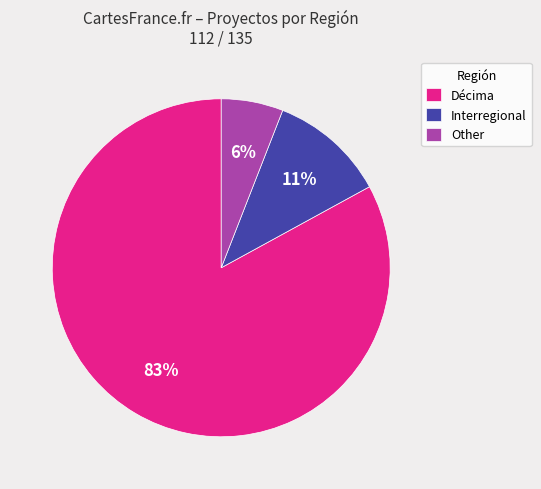

What percentage is the Other slice, to the nearest percent?

6%